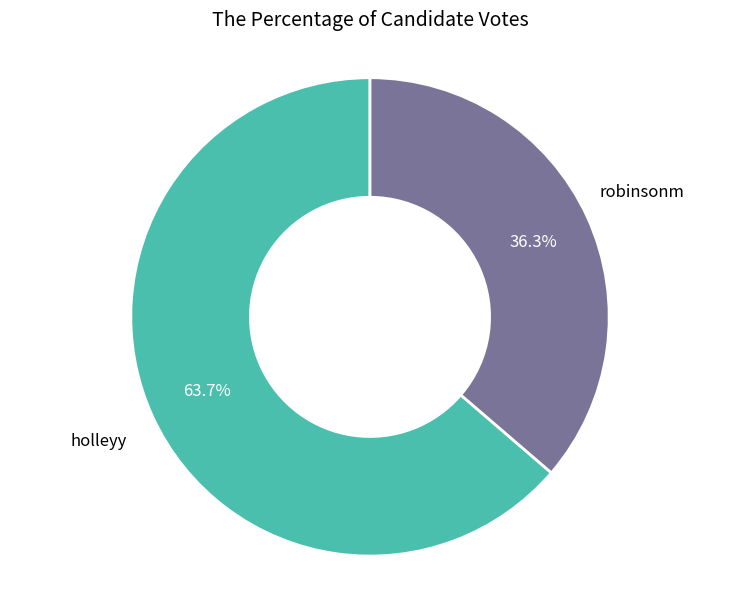

How much of the chart is everything except robinsonm?

63.7%